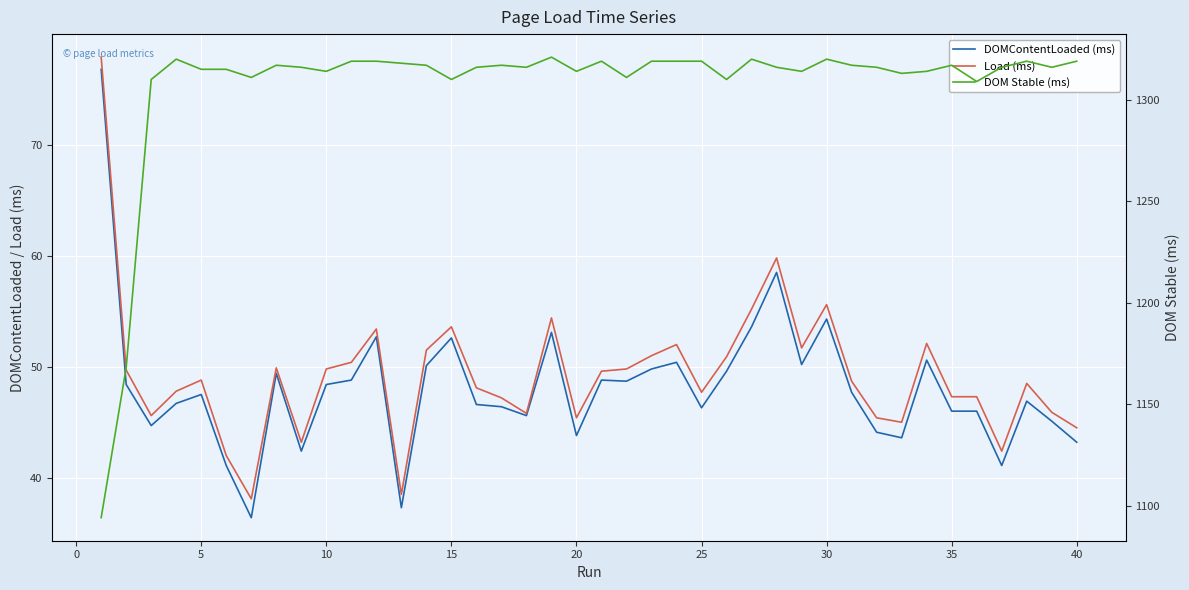

Between 5 and 29, which series saw the biggest shift?

Load (ms)